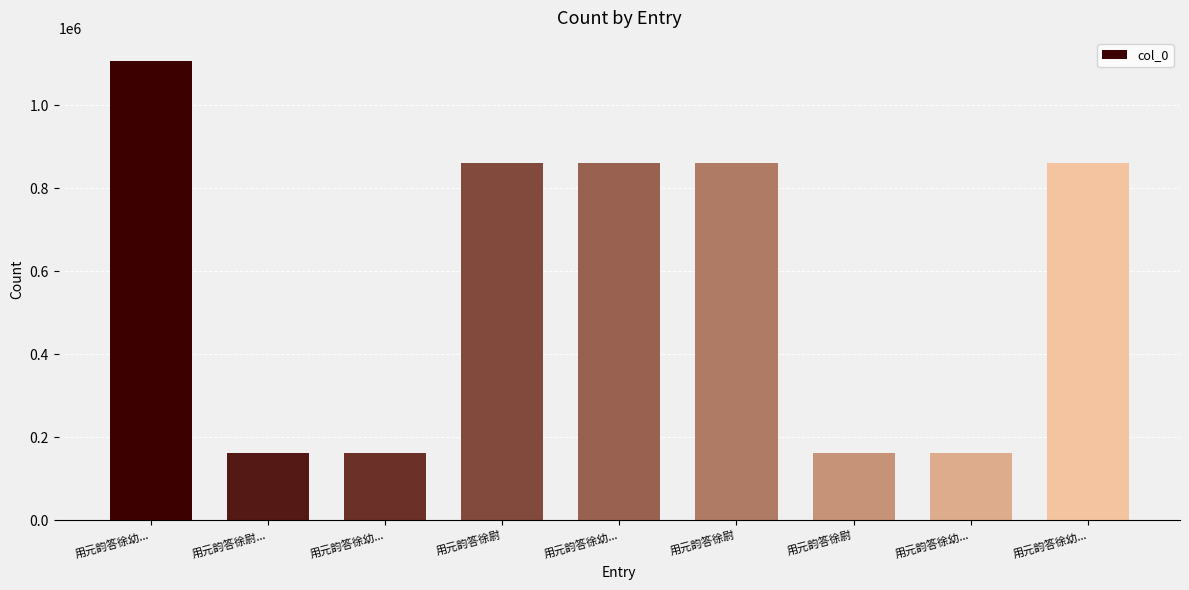

What is the change in value from 用元韵答徐尉... to 用元韵答徐幼...?

-4